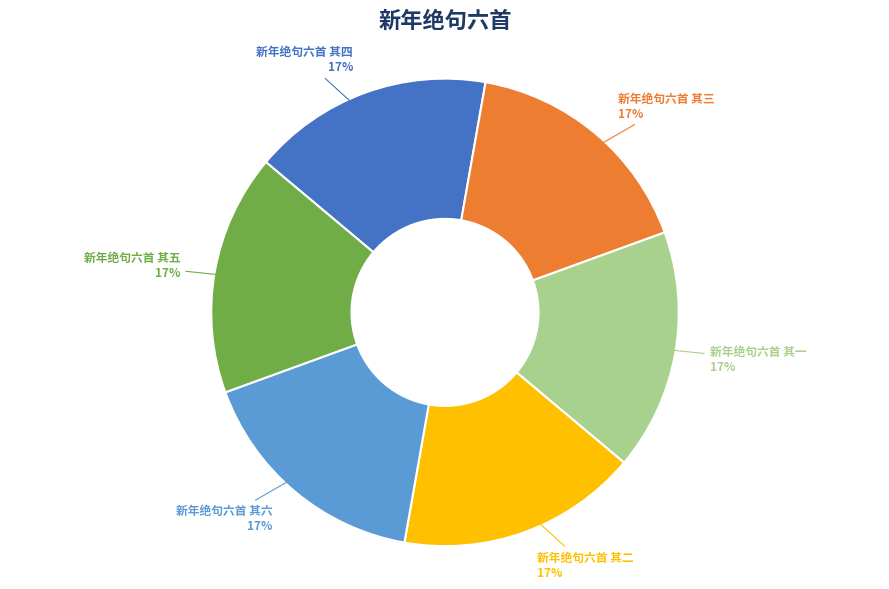

What percentage is the 新年绝句六首 其三 slice, to the nearest percent?

17%